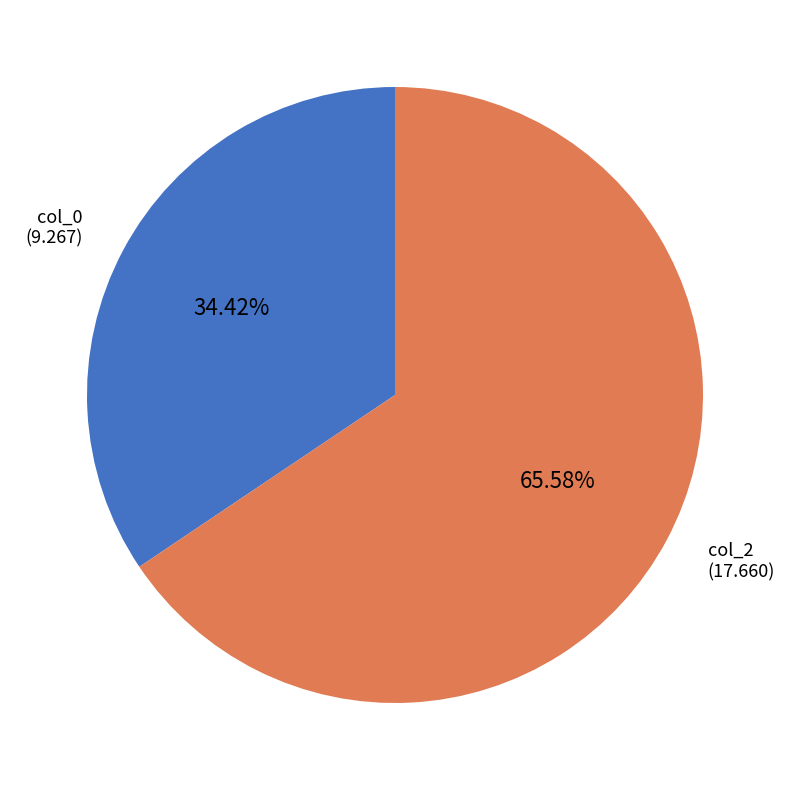

The col_2 slice represents 77% of the pie. True or false?

False